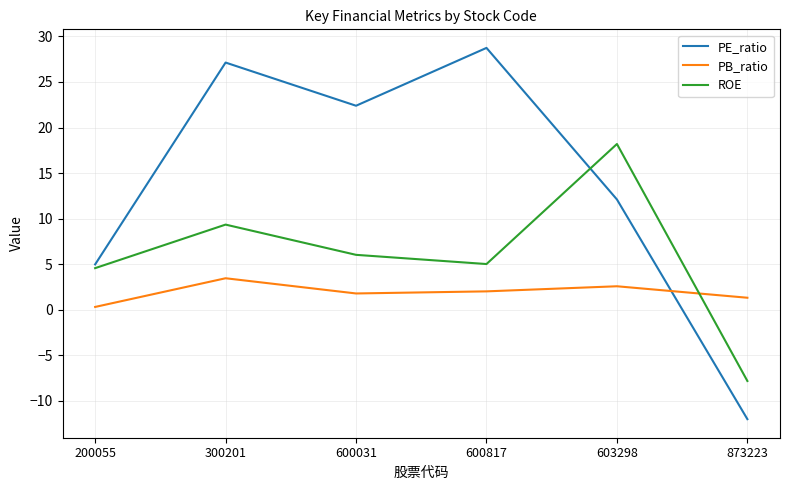

How many intersections are there between PB_ratio and PE_ratio?

1